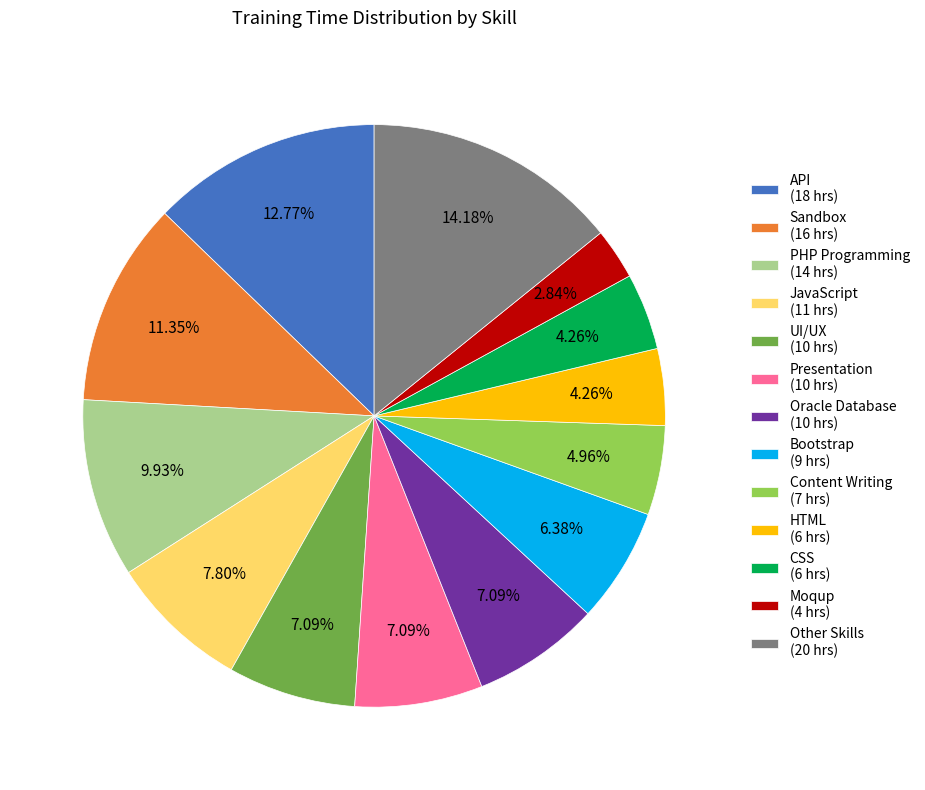

How many slices are in this pie chart?

13